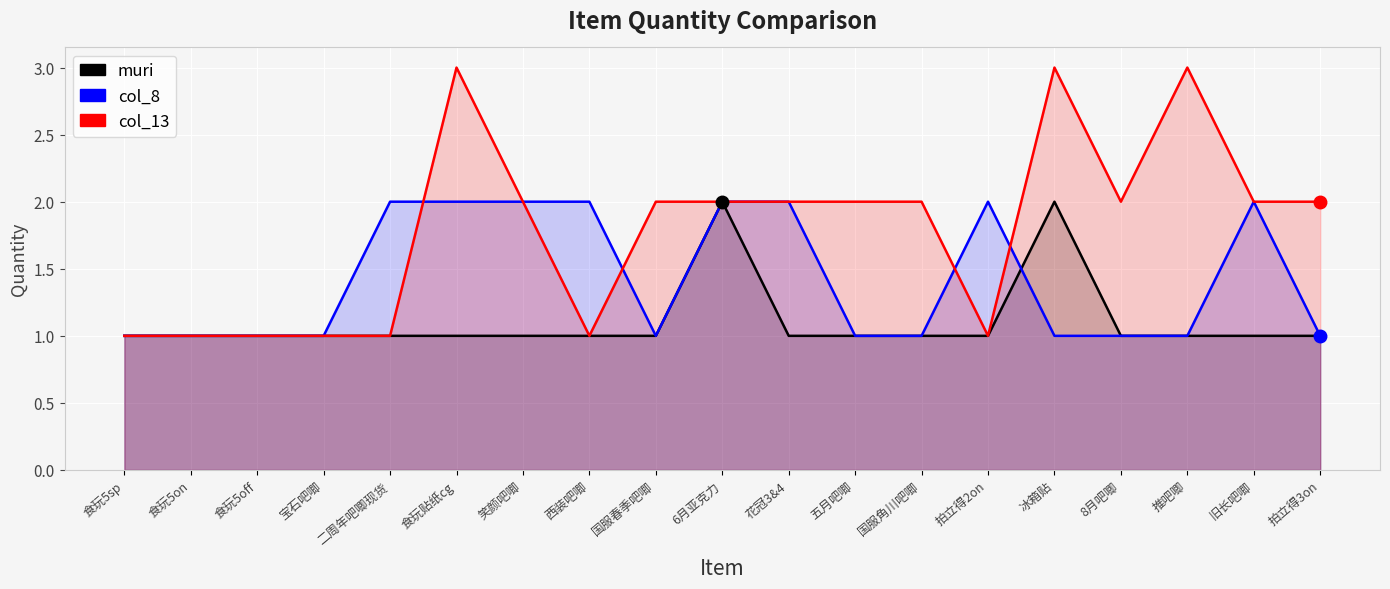

Is the value of muri at 食玩5on greater than the value of col_8 at 8月吧唧?

No